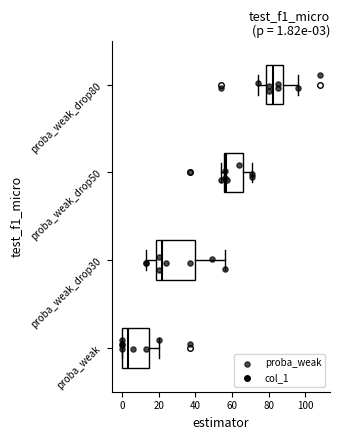

Which box is the widest, from its left edge to its right edge?

proba_weak_drop30